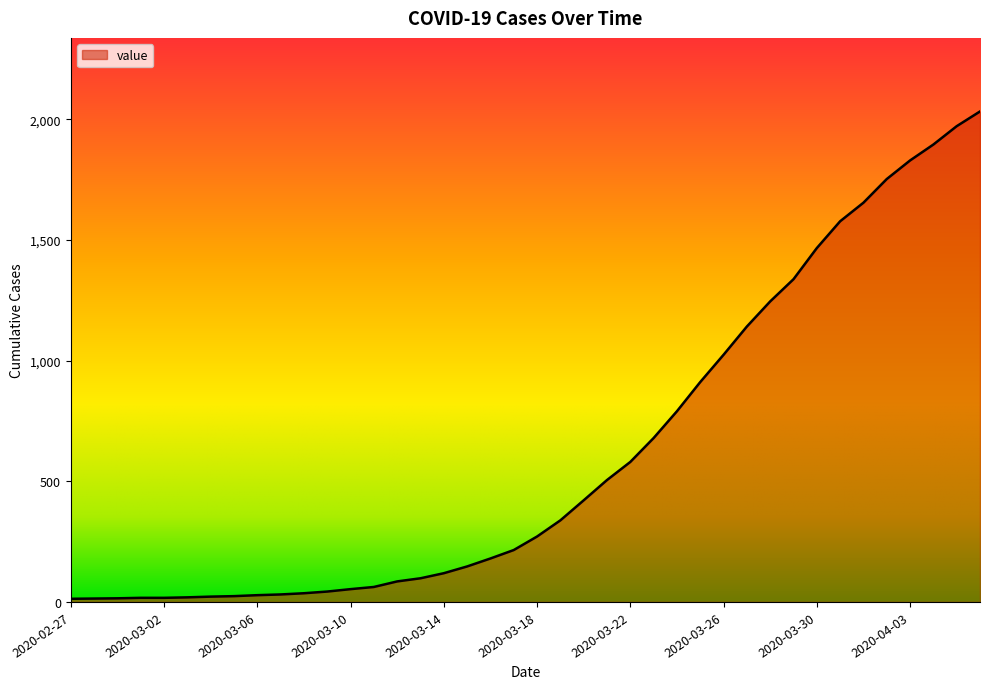

Does the chart display data point markers on the line(s)?

No